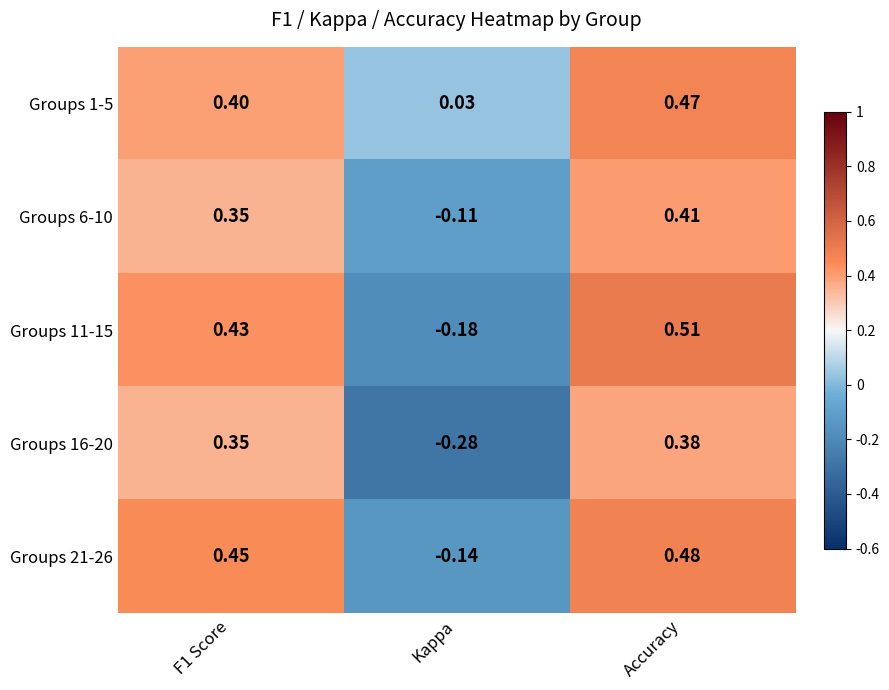

What is the spread (max minus min) of values at F1 Score?

0.1